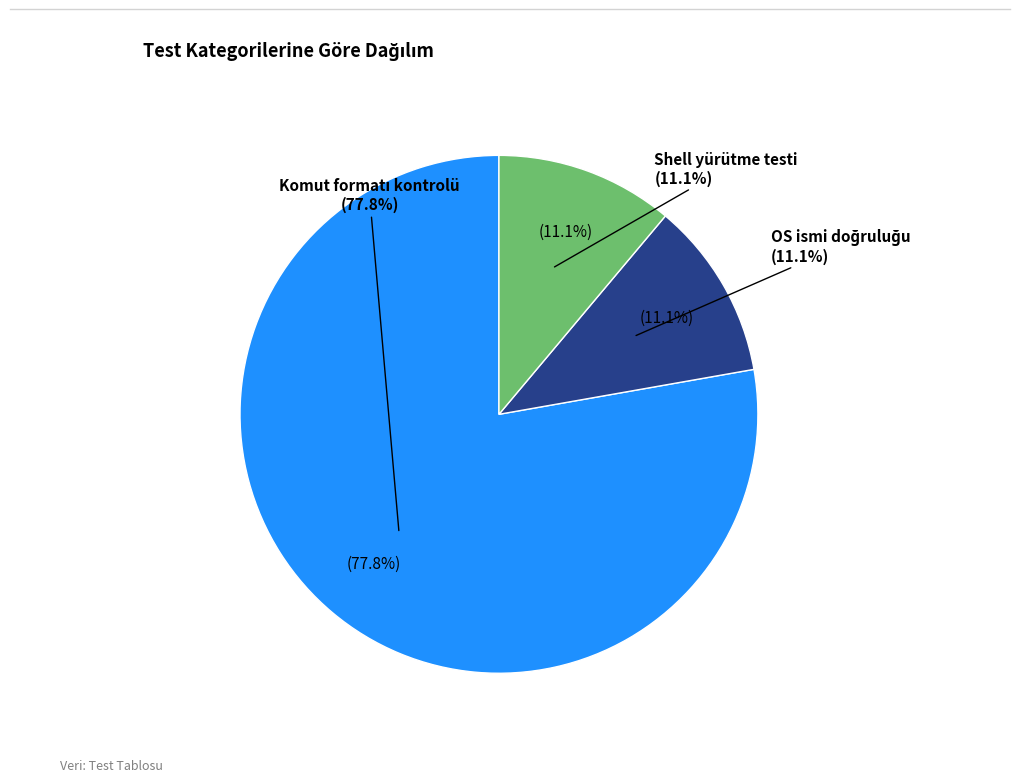

To the nearest percent, what is the difference between the Komut formatı kontrolü and Shell yürütme testi slice percentages?

67%